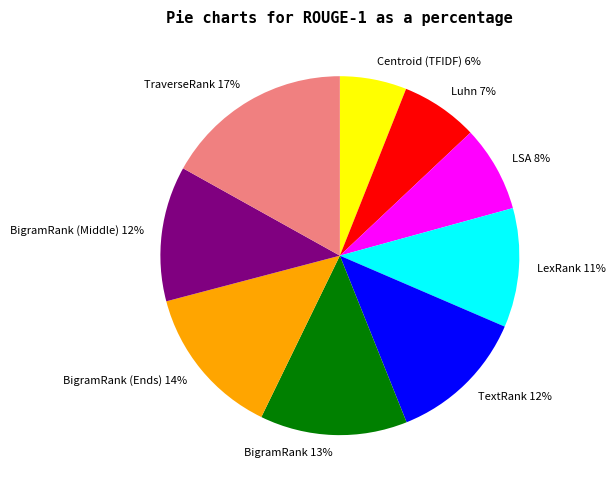

To the nearest percent, what is the difference between the Luhn 7% and LSA 8% slice percentages?

1%